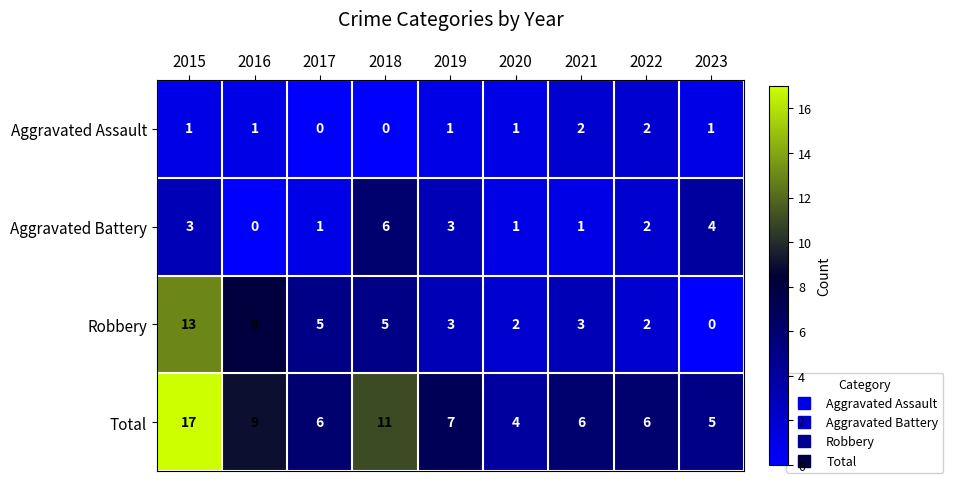

What is the spread (max minus min) of values at 2019?

6